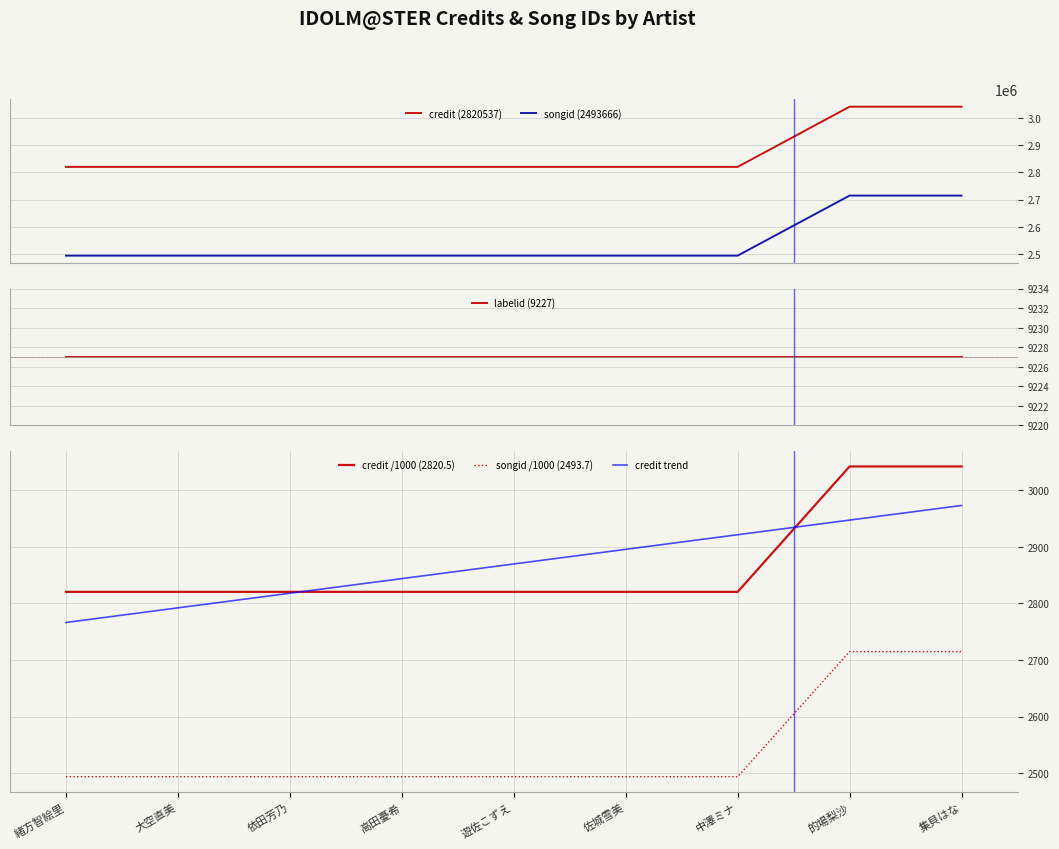

What value does the labelid (9227) series have at 中澤ミナ?

9227.0